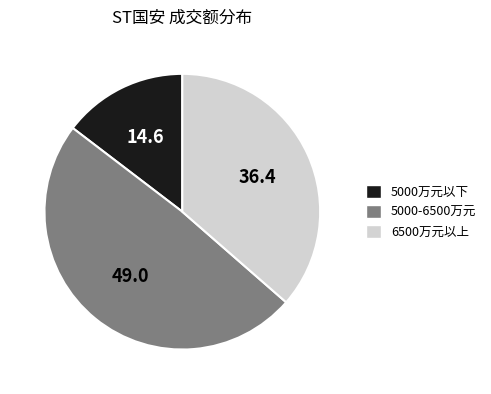

How many segments does this pie chart have?

3